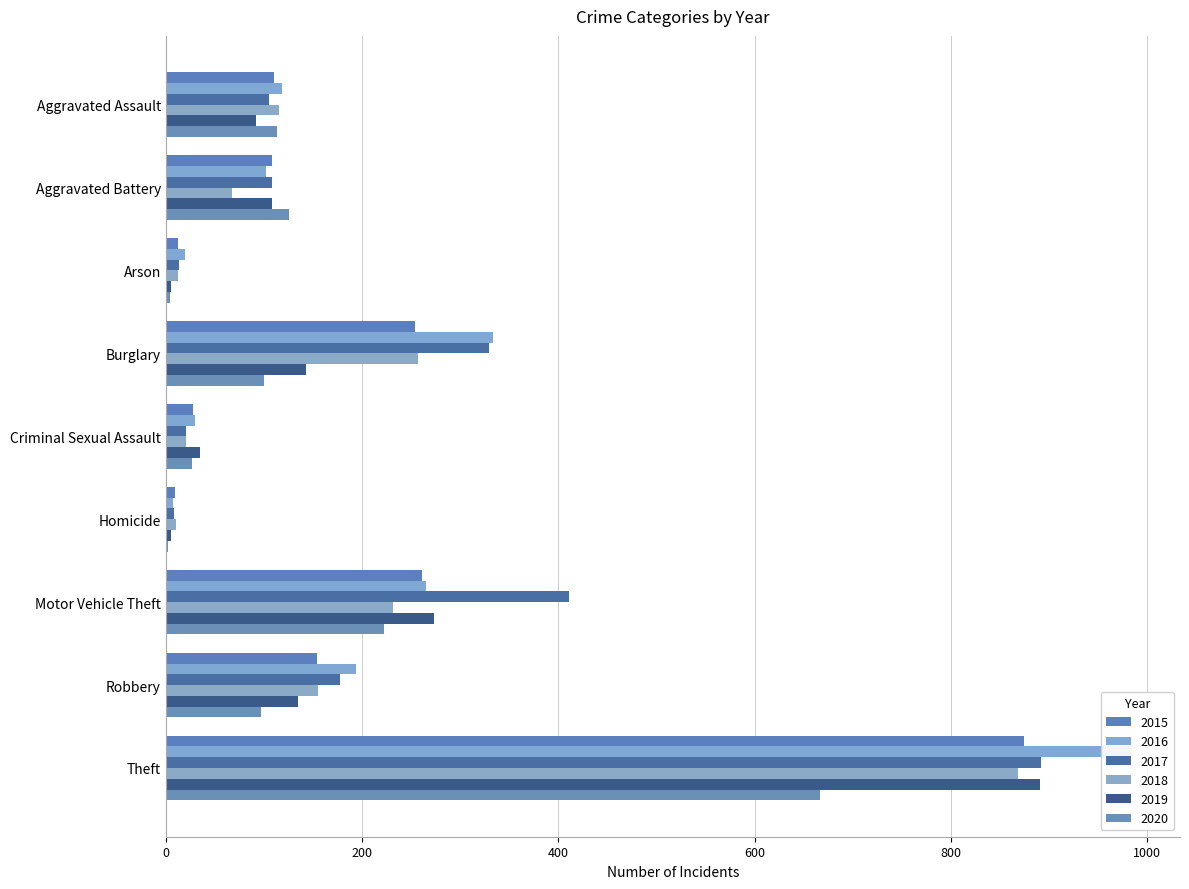

How many data points in 2015 are above 110?

4